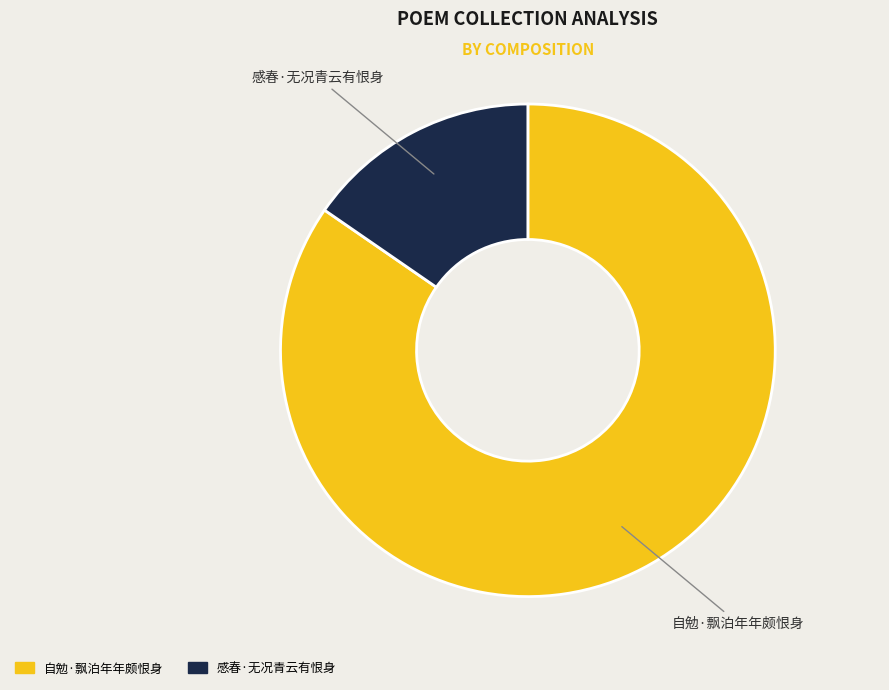

Rank the categories by value from highest to lowest.

自勉·飘泊年年颇恨身, 感春·无况青云有恨身